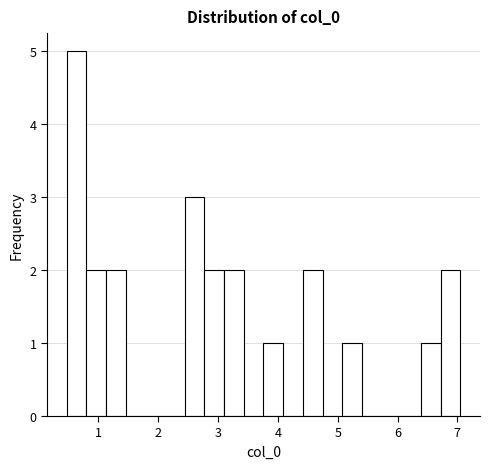

Around what value on the x-axis is the tallest bar? Give the approximate position of its centre, as read against the axis.

0.6